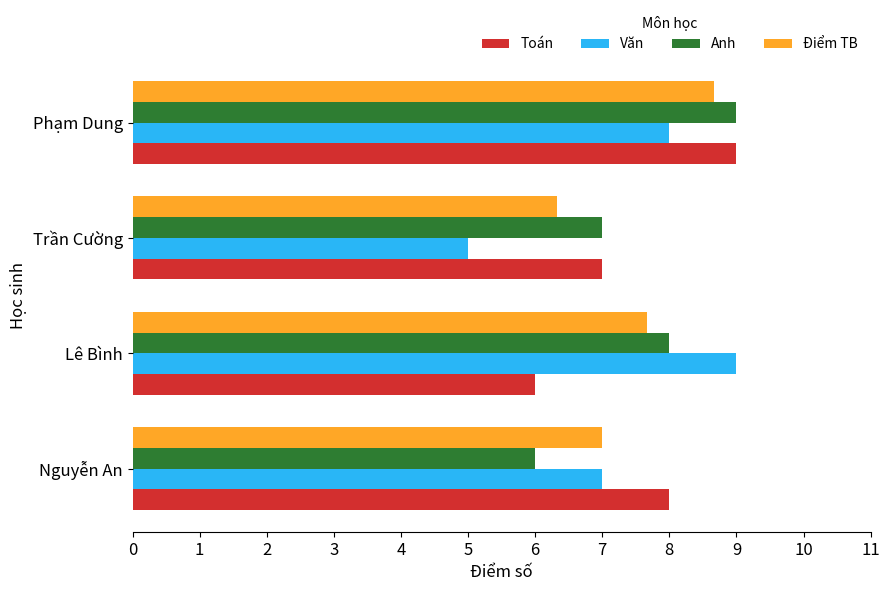

What is the sum of all Toán values?

30.0